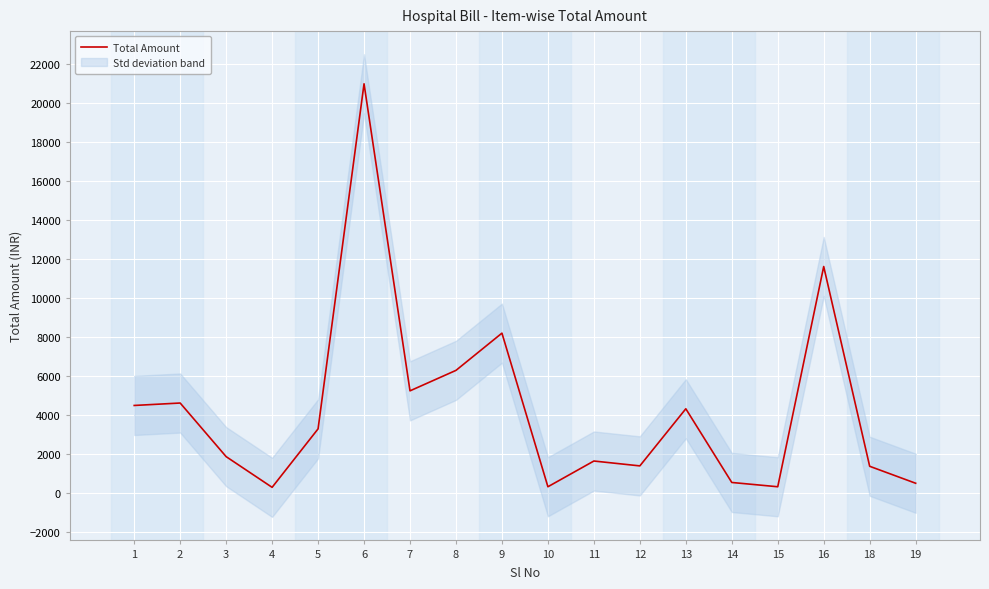

What is the average value?

4303.7